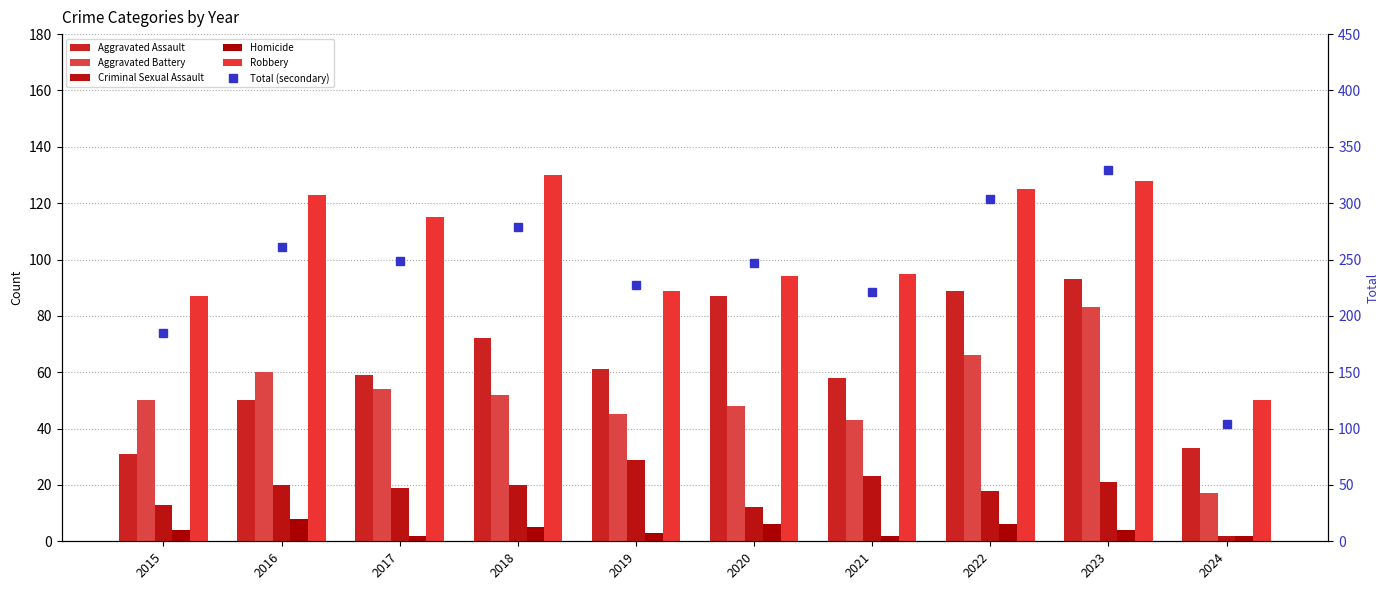

Reading left to right, list all the values displayed in this chart.

Aggravated Assault: 31	50	59	72	61	87	58	89	93	33
Aggravated Battery: 50	60	54	52	45	48	43	66	83	17
Criminal Sexual Assault: 13	20	19	20	29	12	23	18	21	2
Homicide: 4	8	2	5	3	6	2	6	4	2
Robbery: 87	123	115	130	89	94	95	125	128	50
Total (secondary): 185	261	249	279	227	247	221	304	329	104